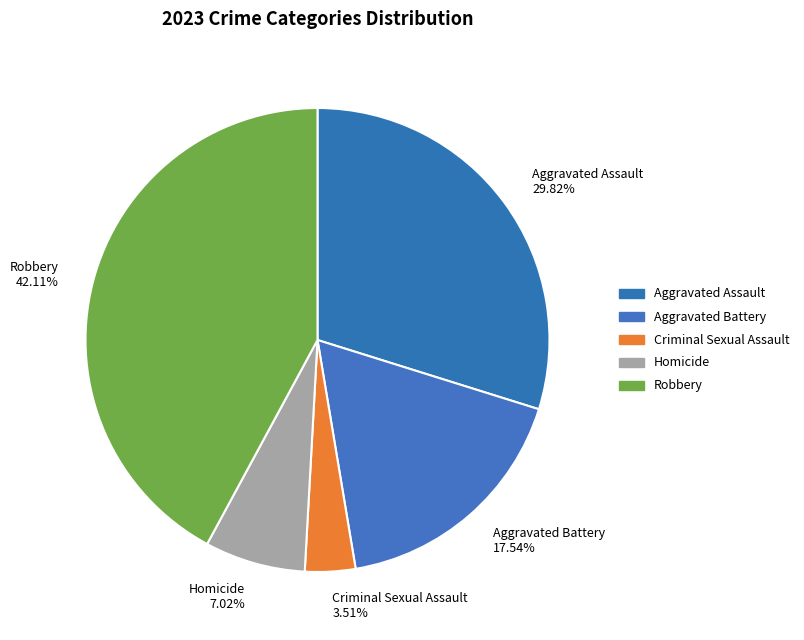

Does any single category account for the majority?

No